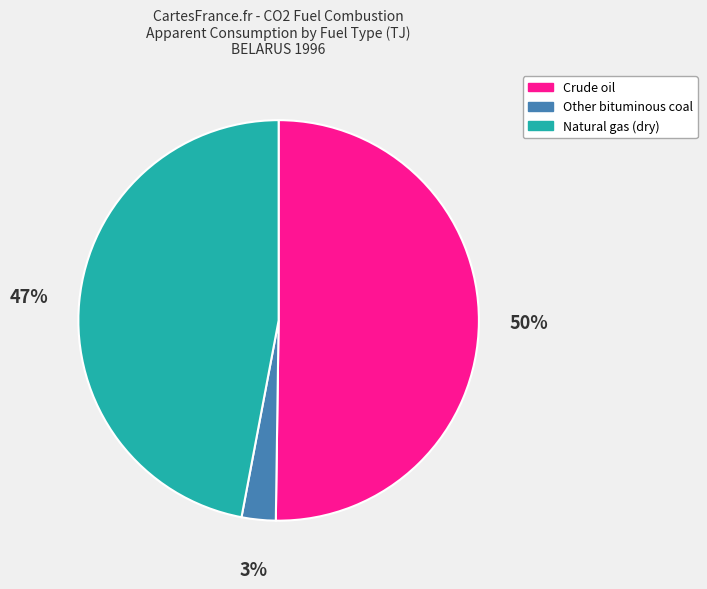

True or false: Crude oil accounts for 50% of the total.

True